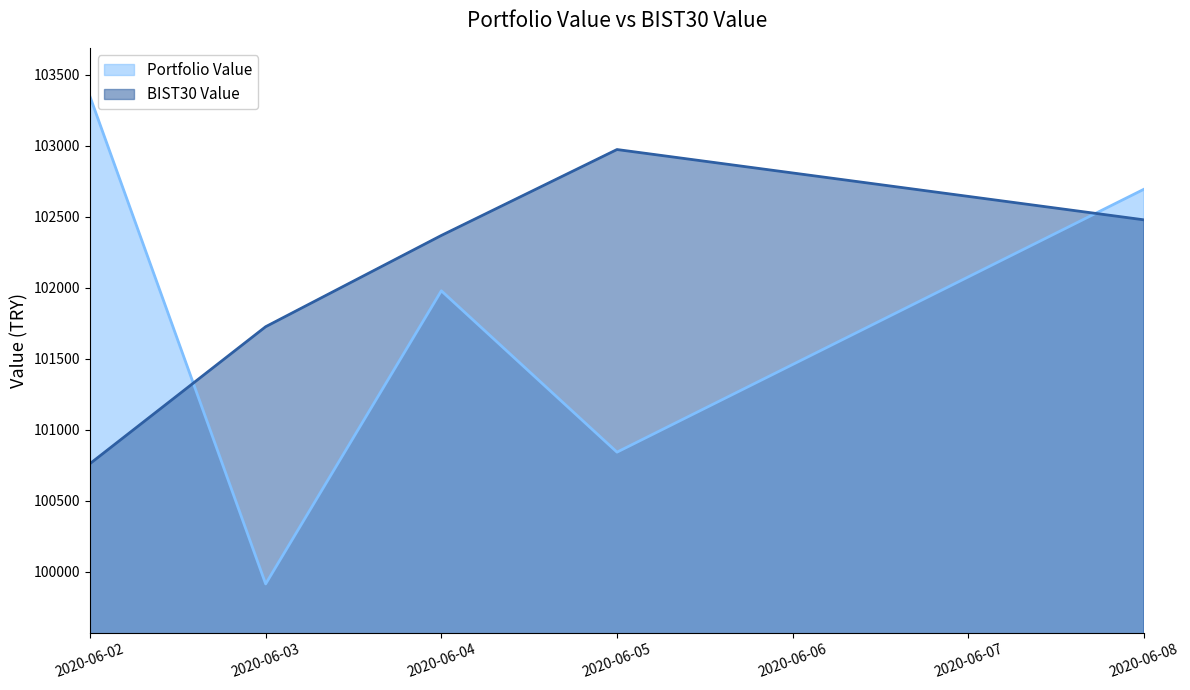

Where is the first local maximum for BIST30 Value?

2020-06-05